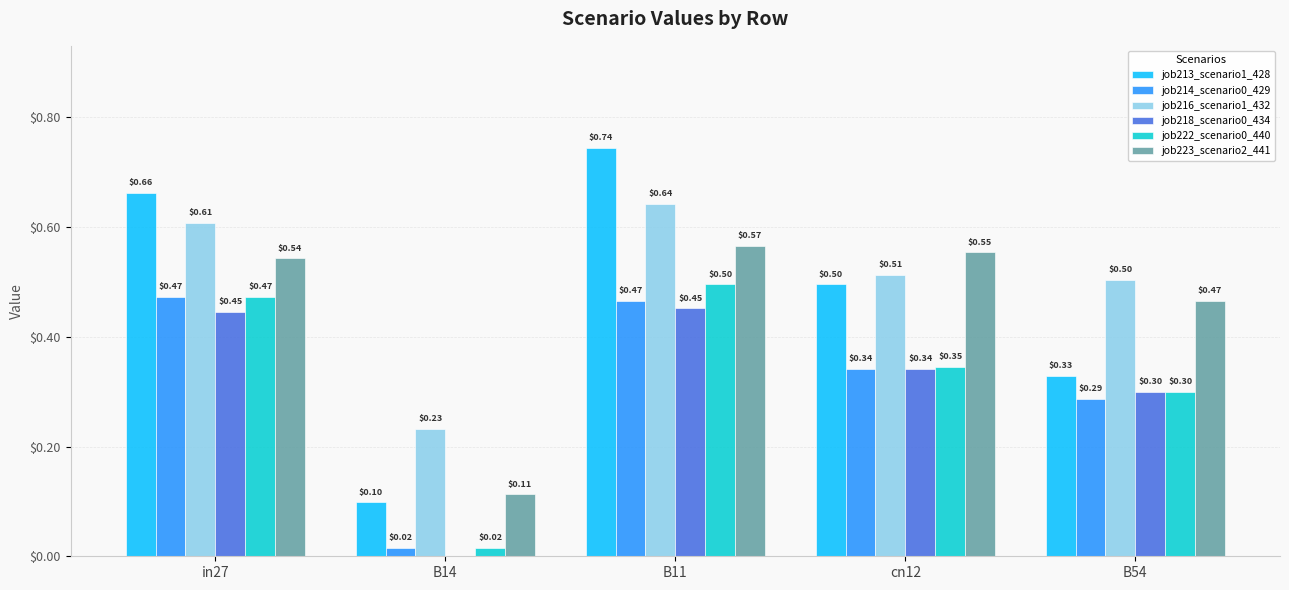

What is the sum of the job218_scenario0_434 values at in27 and cn12?

0.8